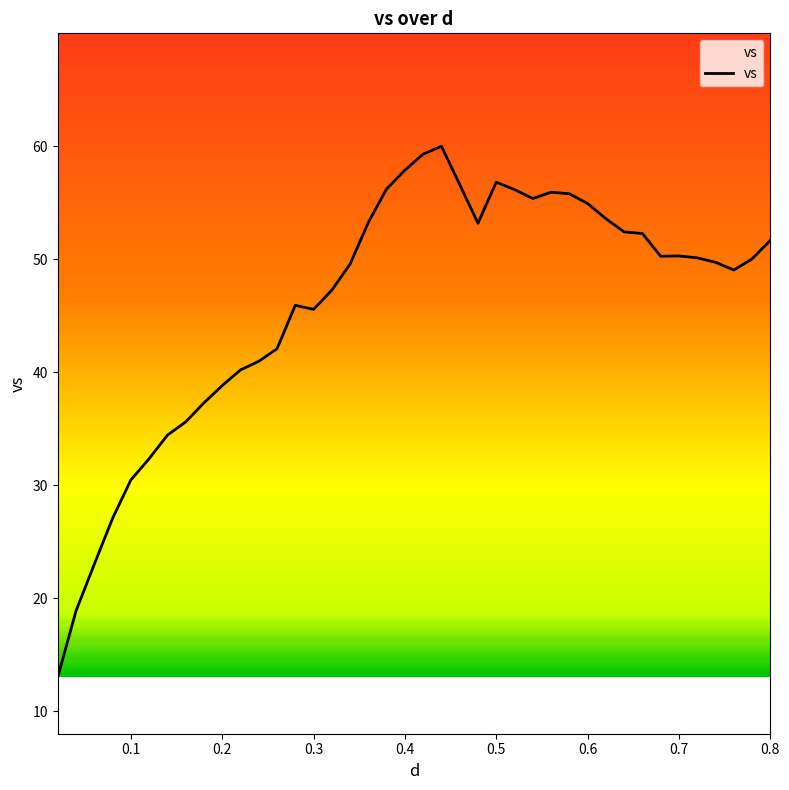

What is the minimum value shown in the chart?

13.0